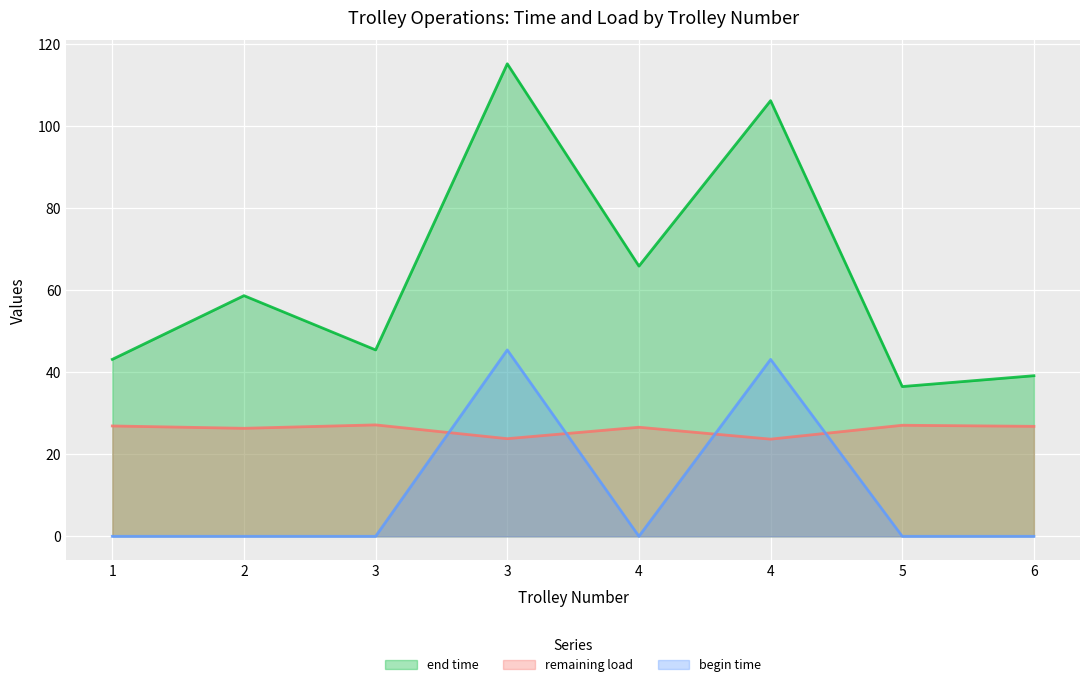

What is the total value across all series at 2?

84.9